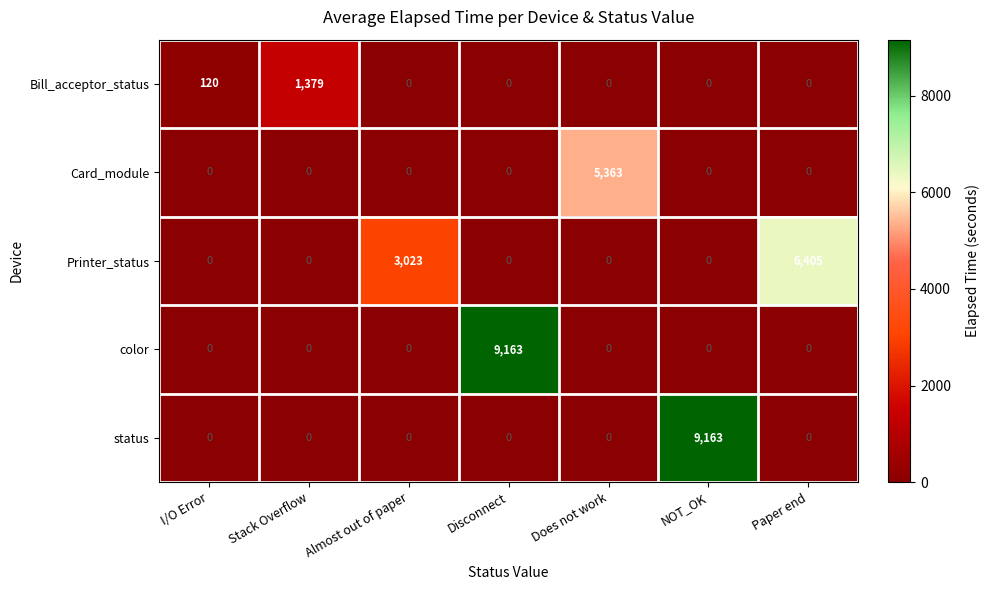

What is the total value across all series at I/O Error?

120